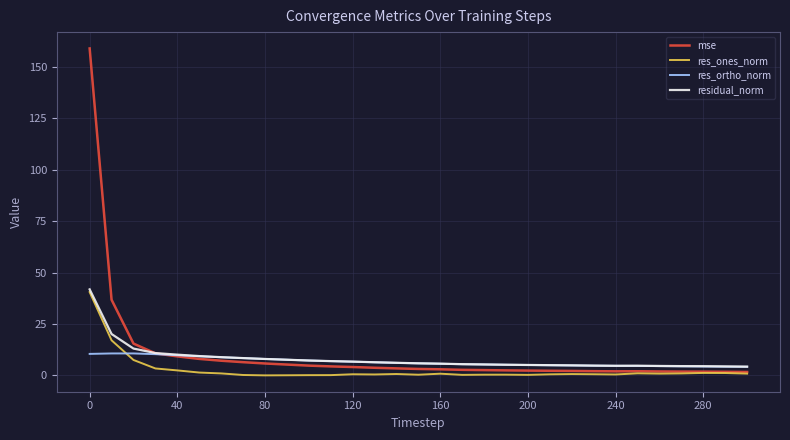

What is the maximum value for residual_norm?

41.8